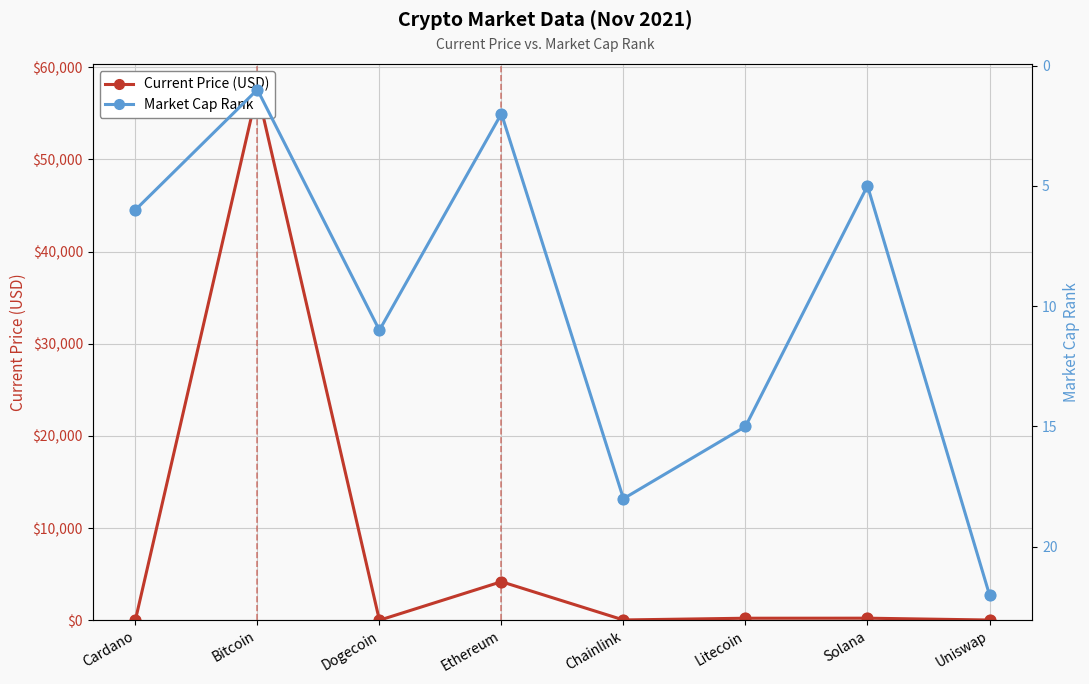

Which series contains the lowest Y value?

Current Price (USD)